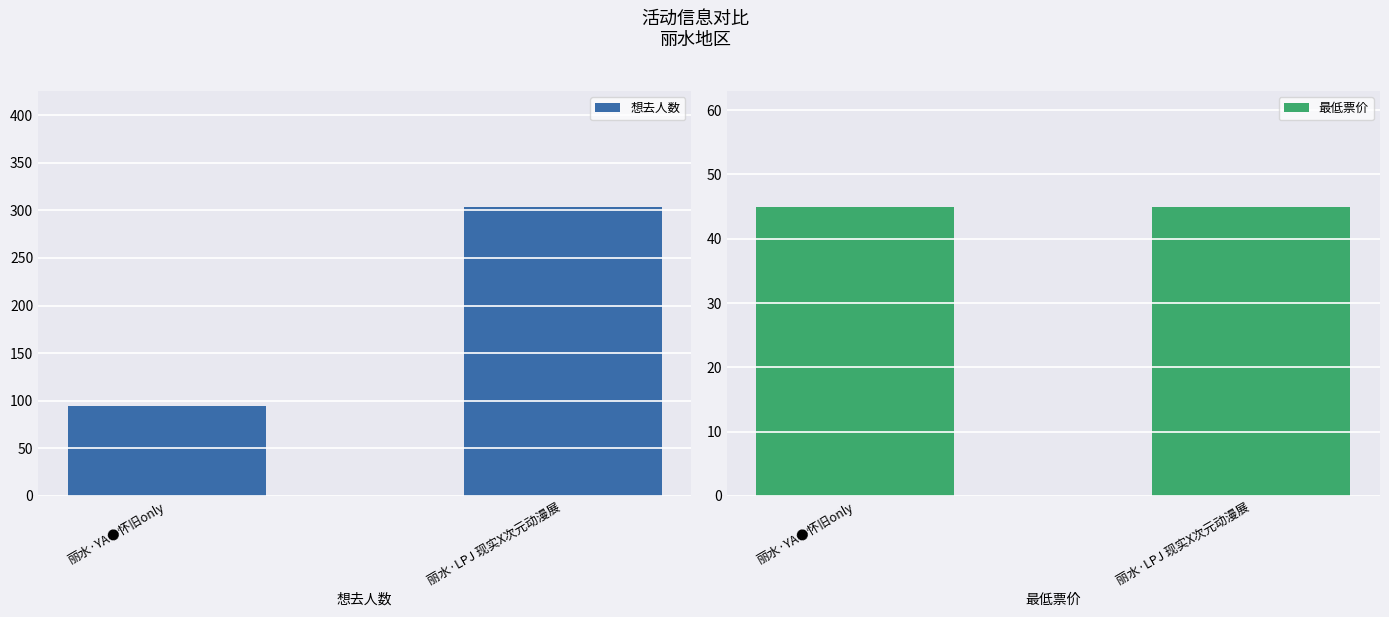

What is the sum of all 最低票价 values?

90